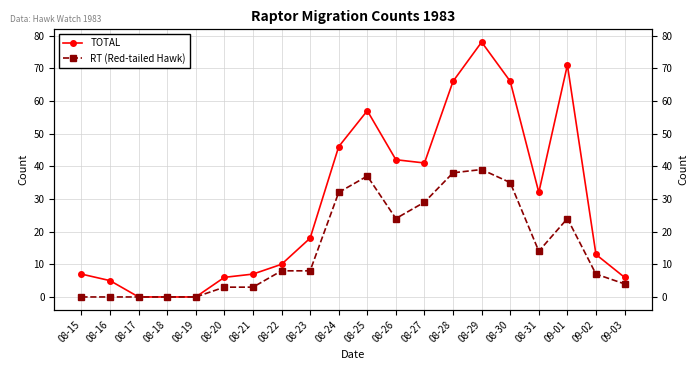

Where does the RT (Red-tailed Hawk) series first go above 8?

08-24